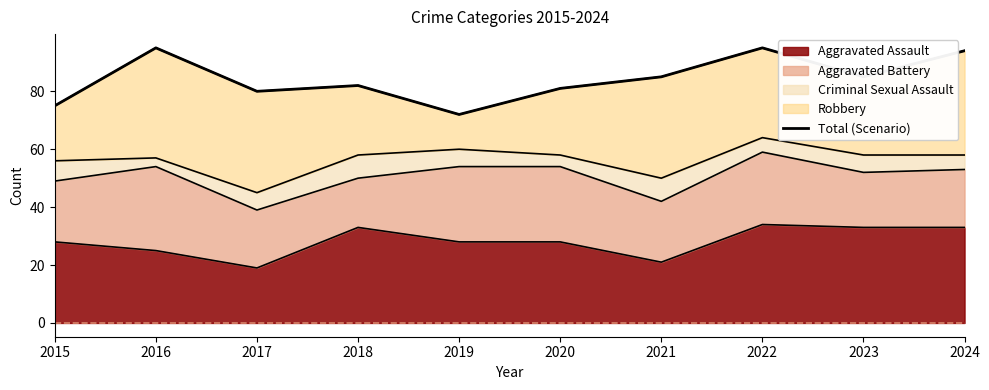

How many values exceed 85?

3